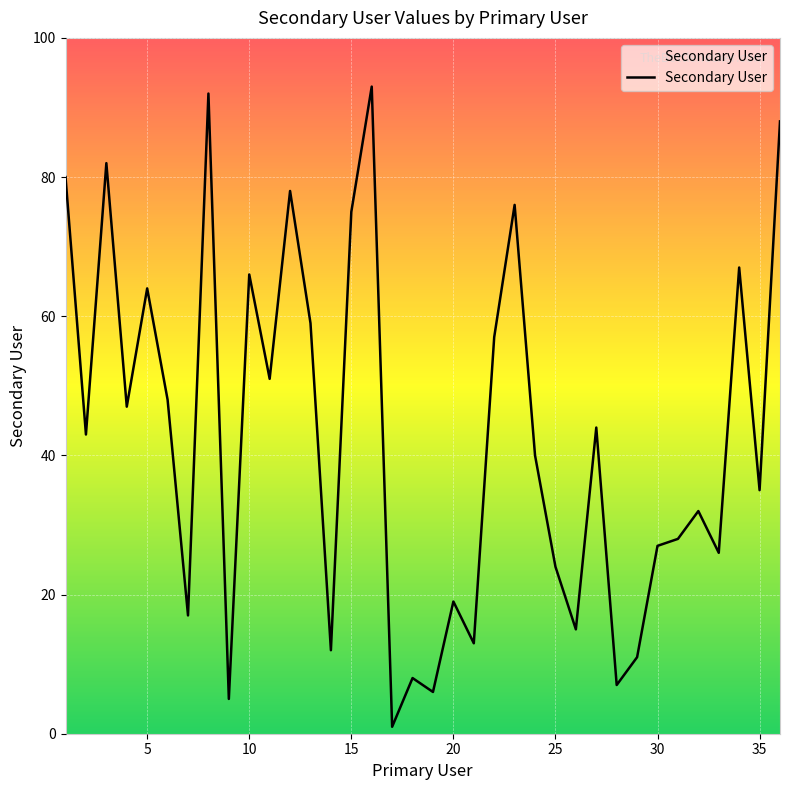

Is it true that the value at 3 is 140?

False